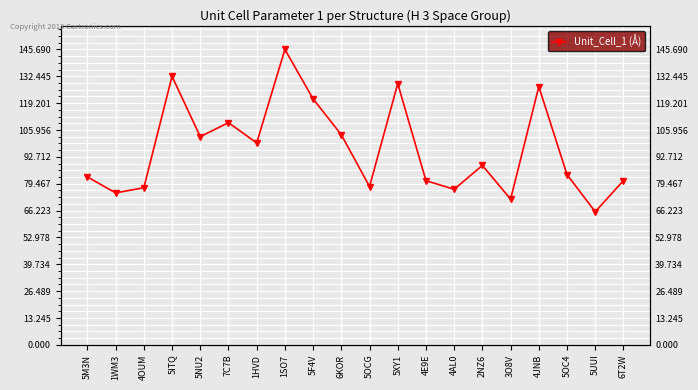

Reading left to right, extract all data points from this chart.

5M3N=82.8	1WM3=75.0	4OUM=77.5	5ITQ=132.5	5NU2=102.7	7C7B=109.6	1HVD=99.6	1SO7=145.7	5F4V=121.3	6KOR=103.6	5OCG=78.1	5XY1=128.9	4E9E=81.0	4AL0=76.7	2NZ6=88.5	3O8V=71.9	4JNB=127.4	5OC4=83.9	5UUI=65.7	6T2W=81.0